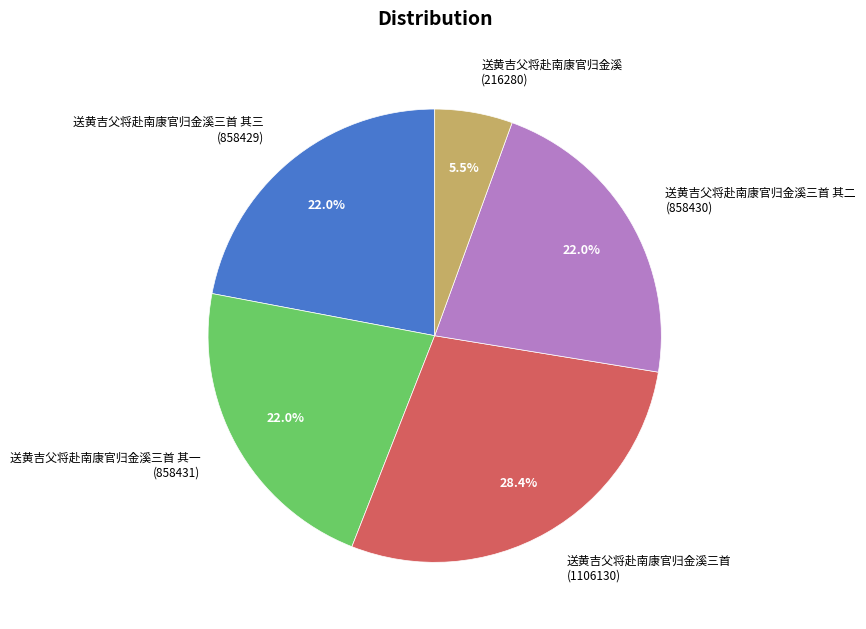

Which has a higher value, 送黄吉父将赴南康官归金溪 or 送黄吉父将赴南康官归金溪三首 其三?

送黄吉父将赴南康官归金溪三首 其三